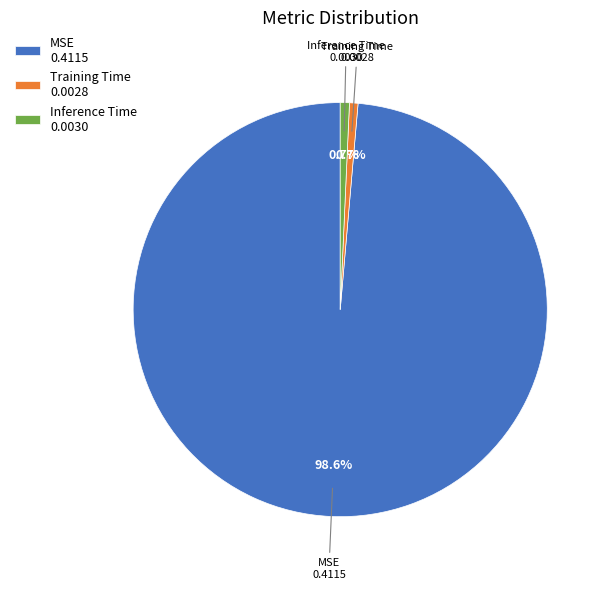

Which category has the biggest portion of the pie?

MSE